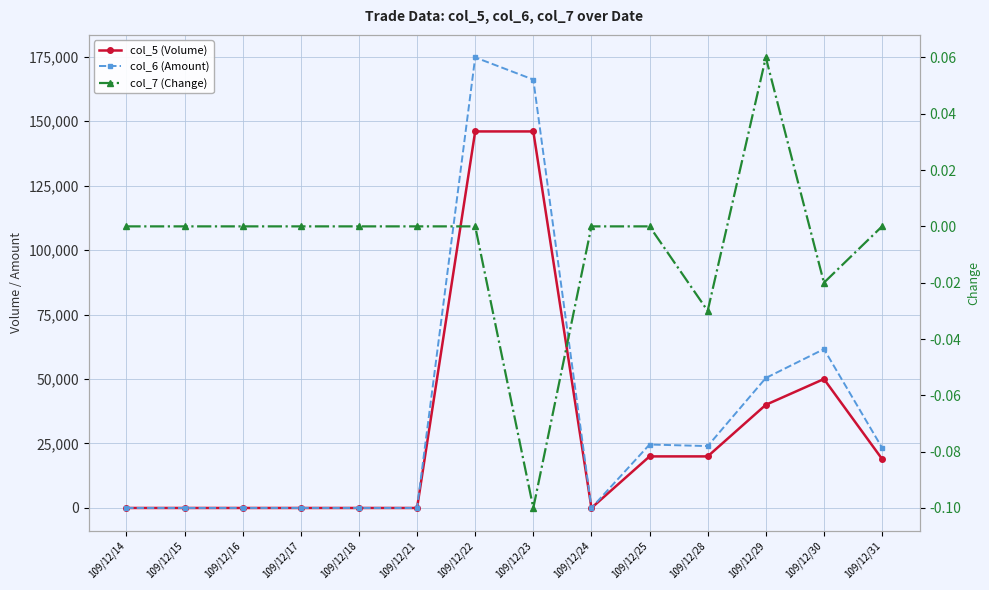

What is the sum of all col_7 (Change) values?

-0.1